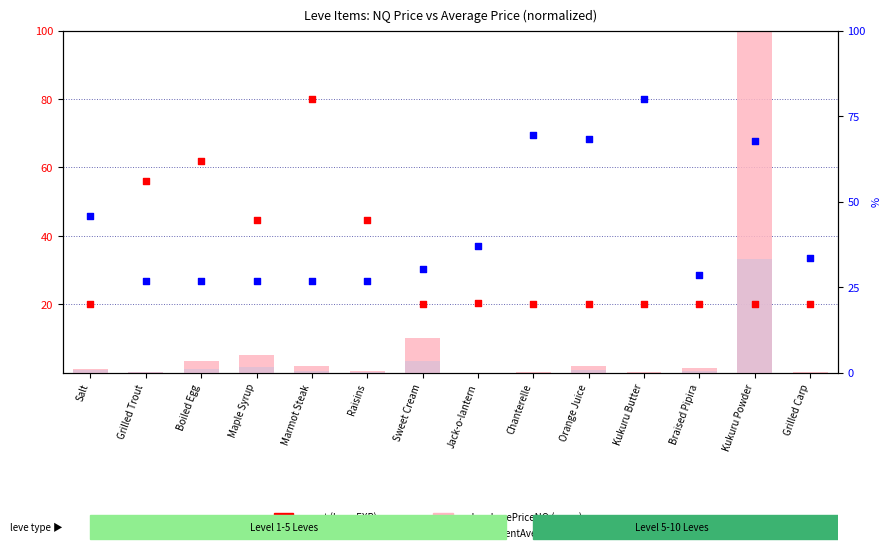

At which category is the sum across all series the highest?

Kukuru Powder